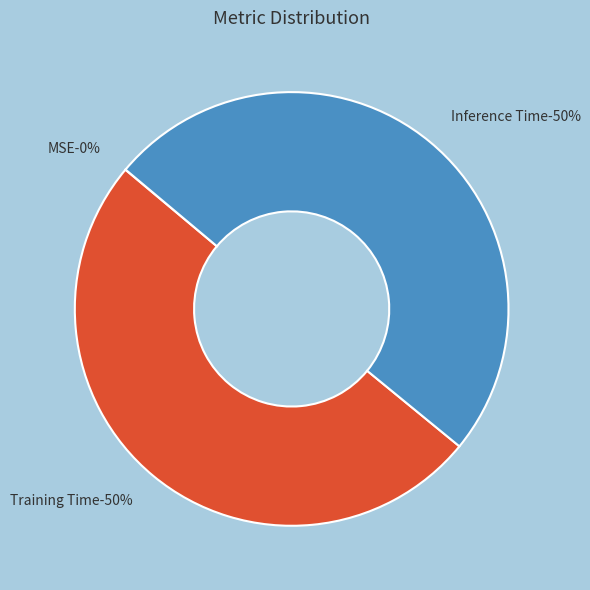

Which has a higher value, Inference Time or Training Time?

Training Time